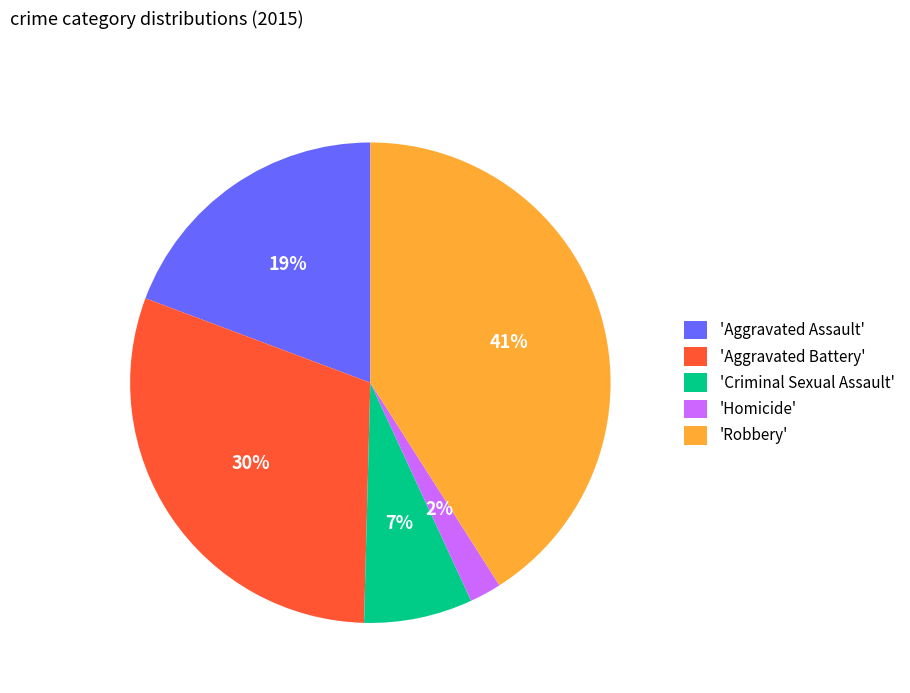

Which slice is the smallest?

'Homicide'